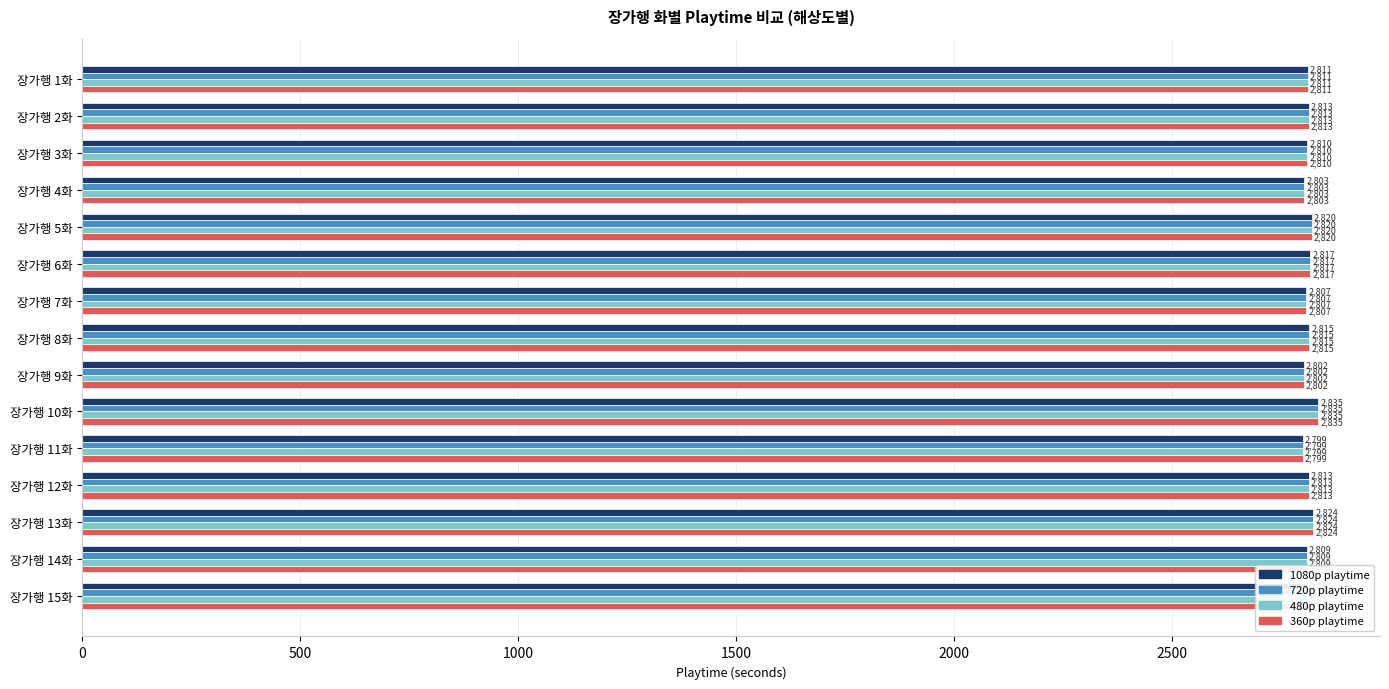

Which label corresponds to the largest value in the chart?

장가행 10화